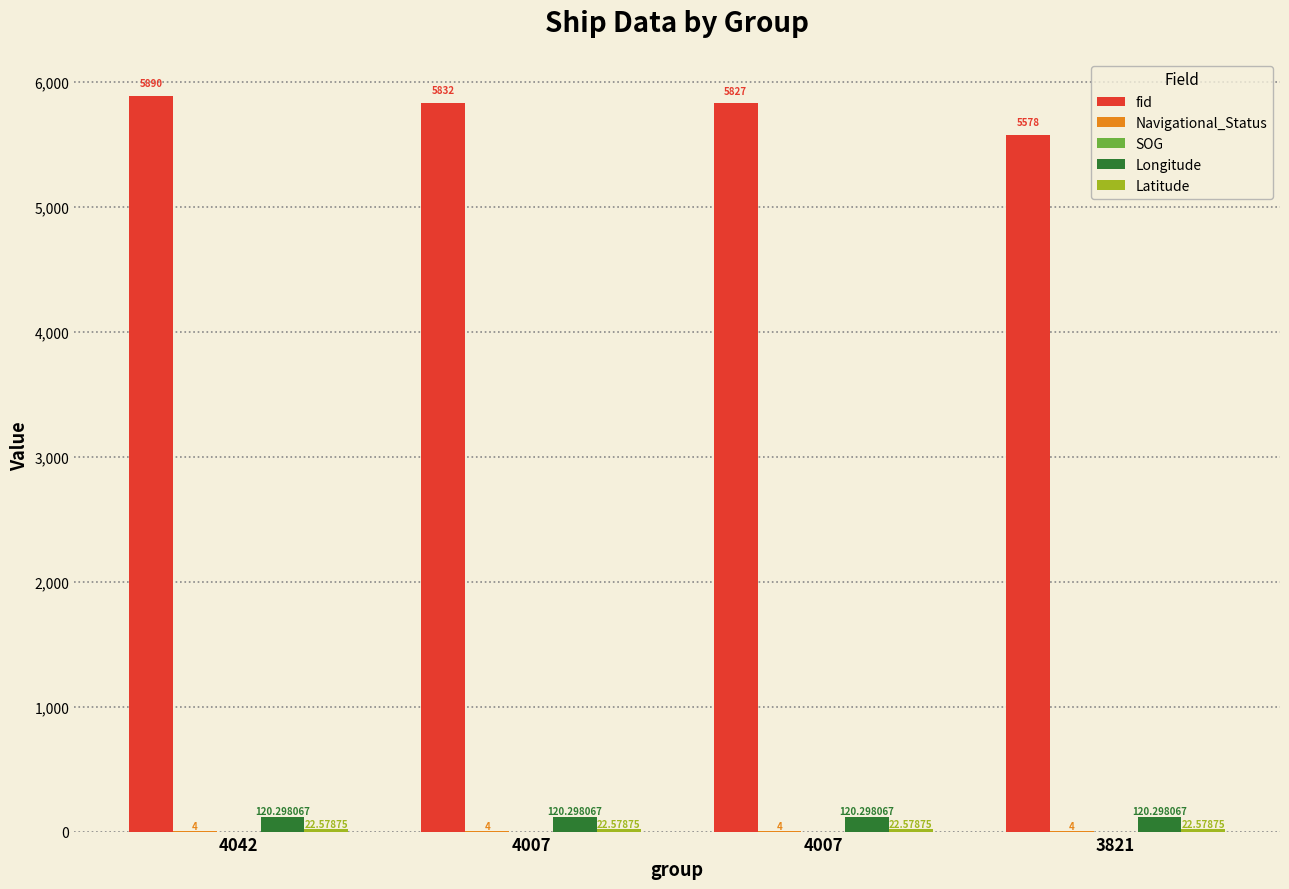

What is the value of the Navigational_Status bar at the 2nd from the left?

4.0